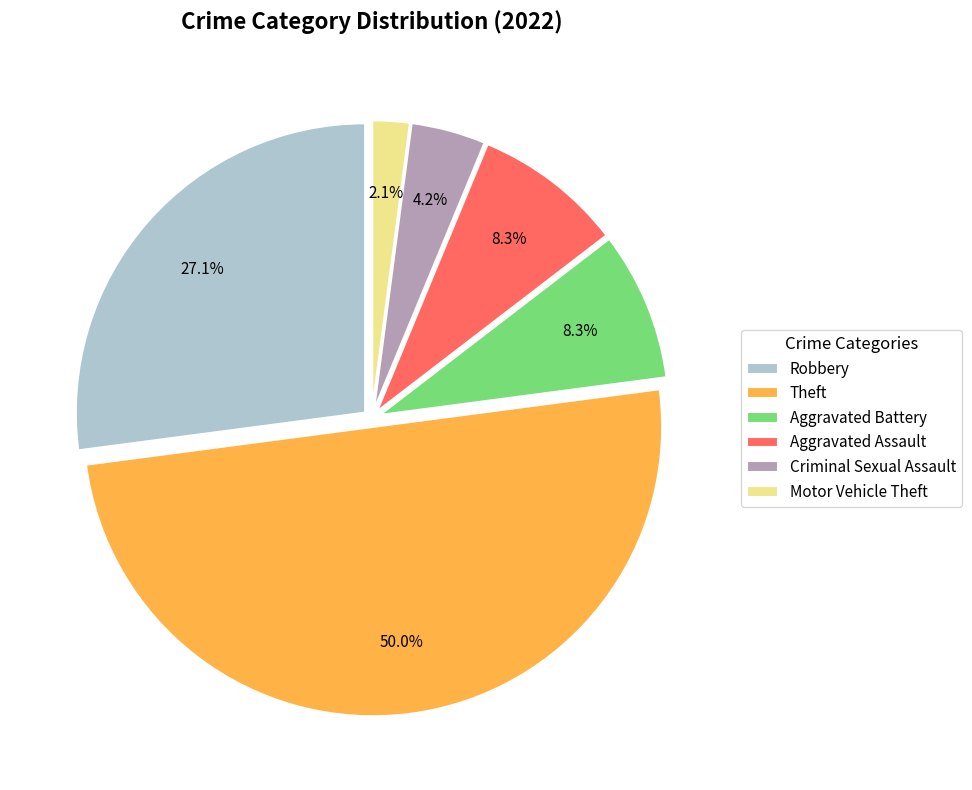

To the nearest percent, what portion does Aggravated Battery represent?

8%